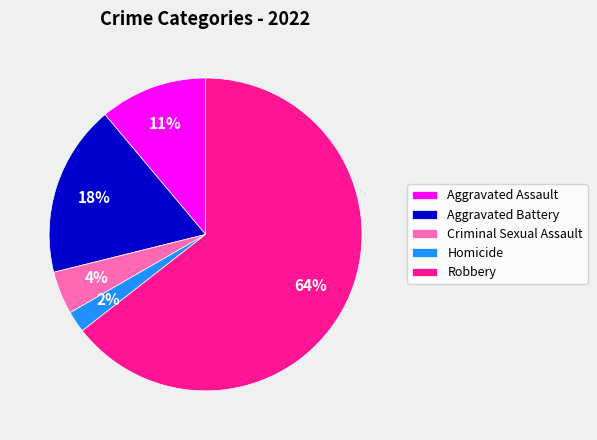

To the nearest percent, what is the difference between the Aggravated Assault and Criminal Sexual Assault slice percentages?

7%